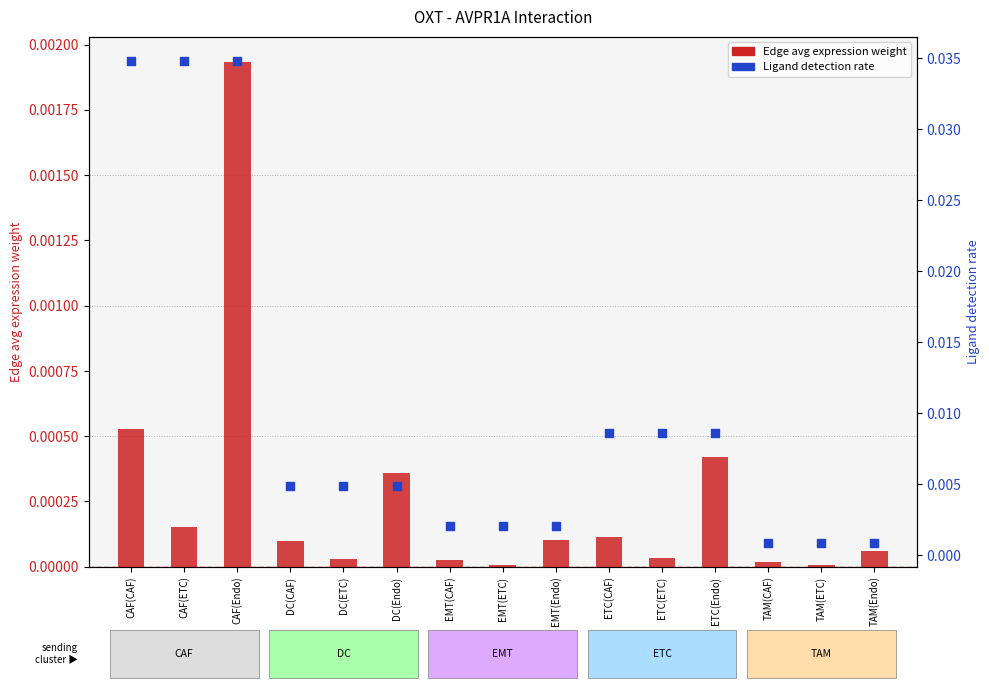

Which series has the widest spread of Y values?

Ligand detection rate